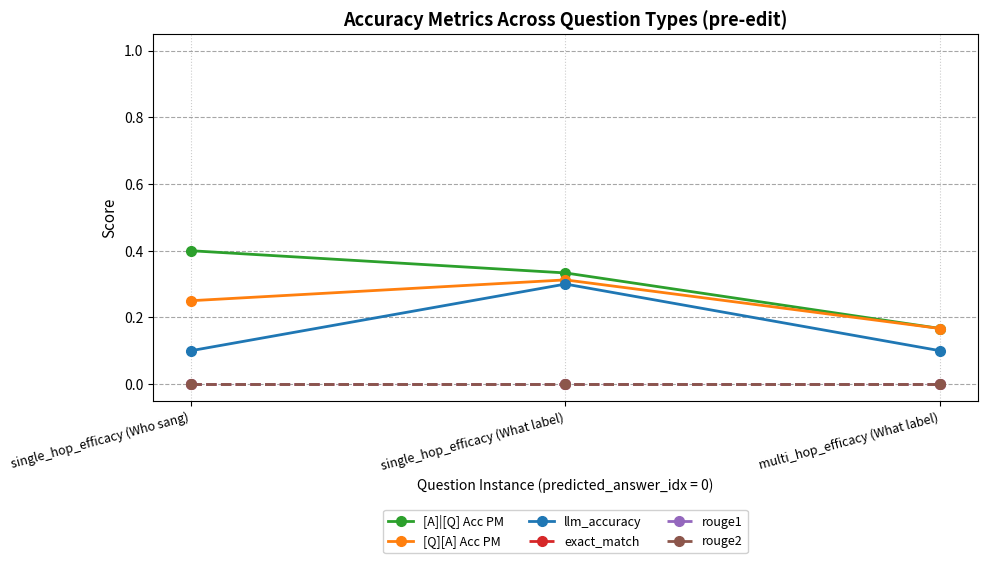

What is the average value of the [A]|[Q] Acc PM series?

0.3